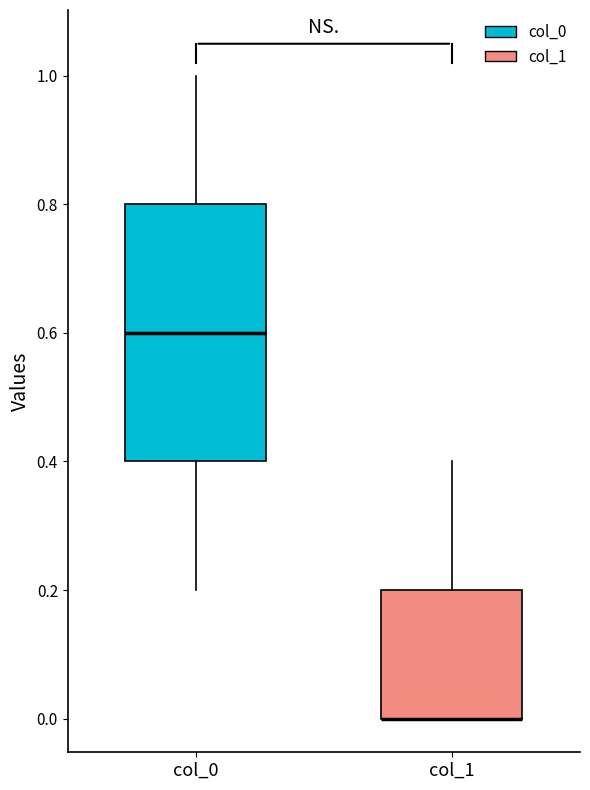

Comparing the boxes themselves (not the whiskers), which one is the tallest?

col_0